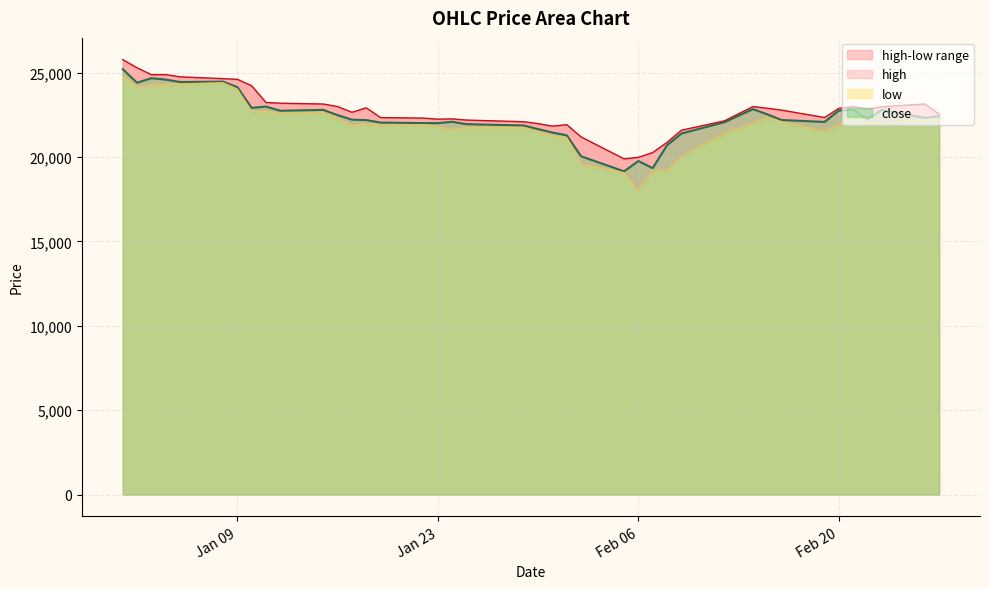

What is the difference between the high values at 2018-01-09 and 2018-02-02?

3415.0